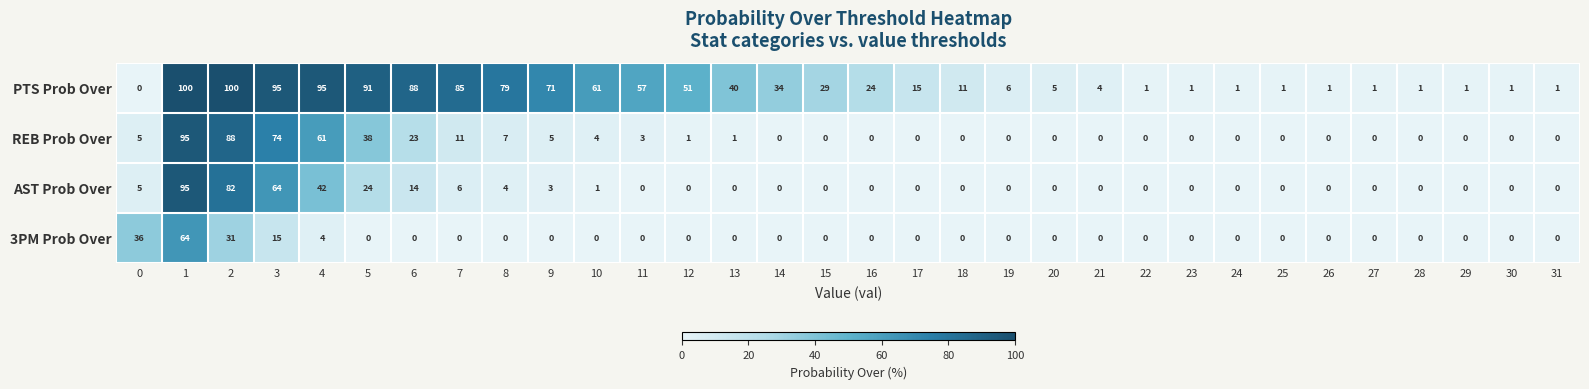

What is the sum of all 3PM Prob Over values?

150